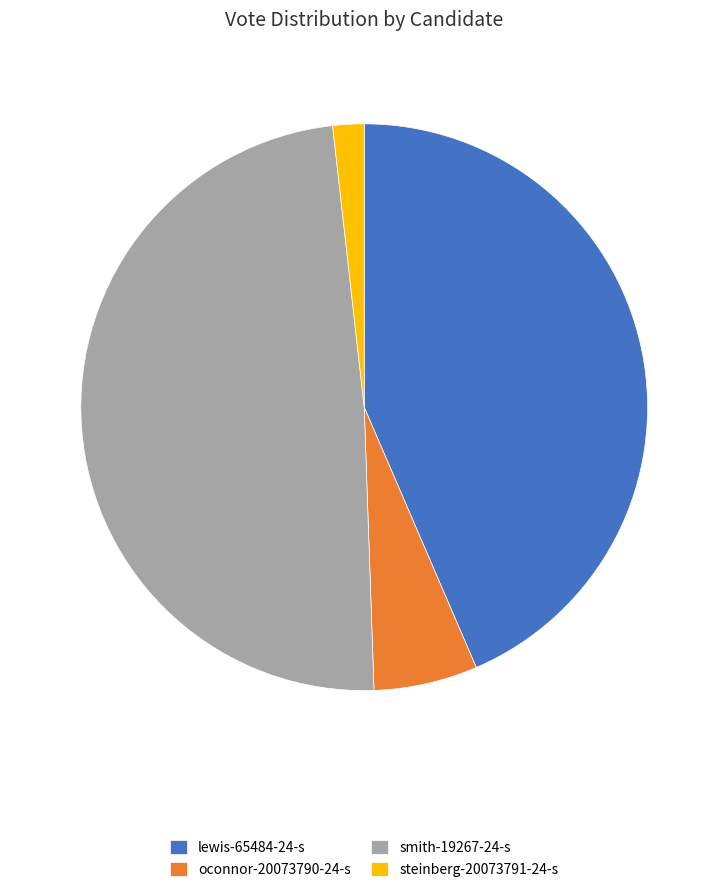

Do lewis-65484-24-s and steinberg-20073791-24-s together represent more than half of the pie?

No